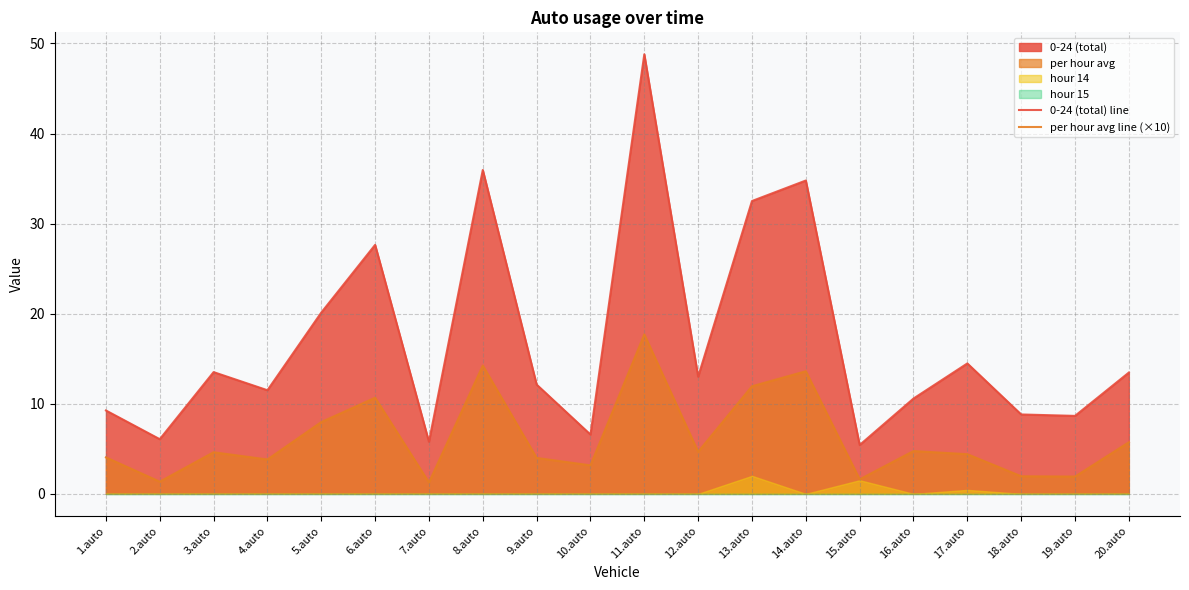

The 0-24 (total) line series shows 66.5 at 11.auto. True or false?

False